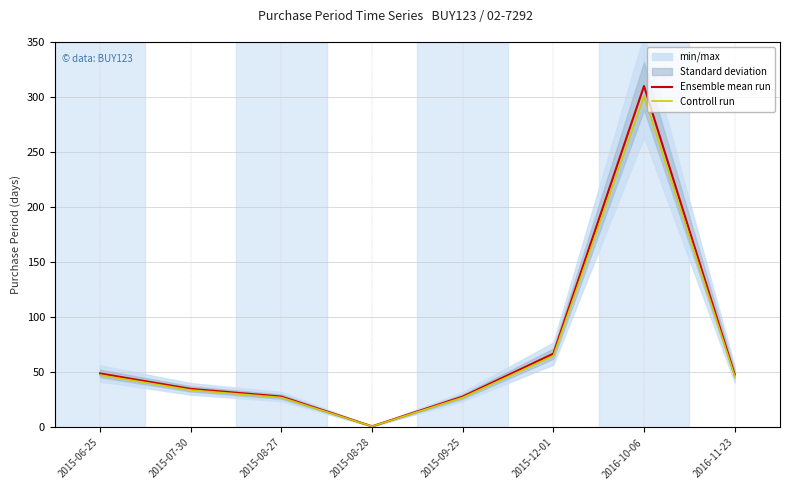

Which series has the widest spread of values?

Ensemble mean run